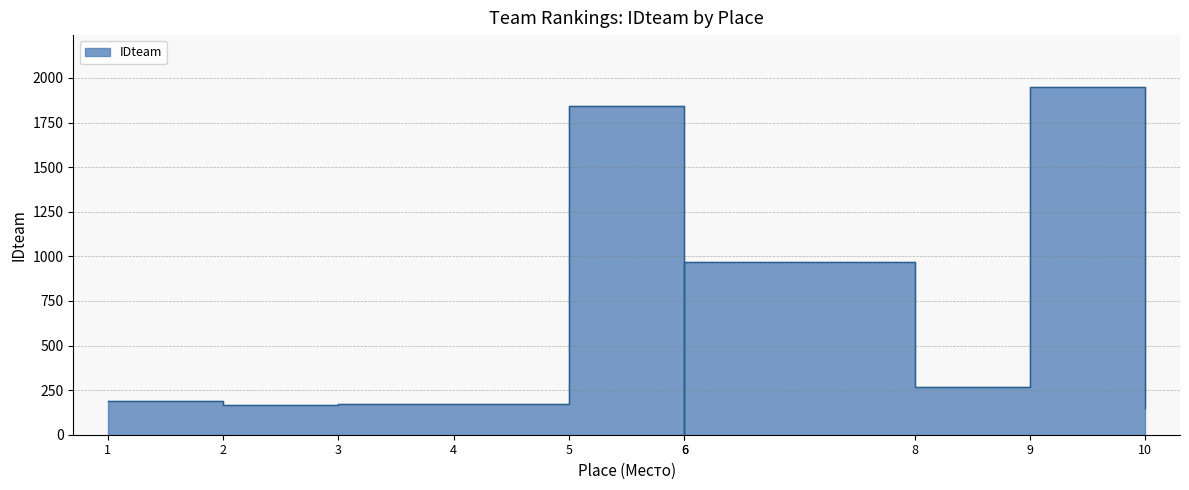

The chart shows a value of 214 at 10. True or false?

False